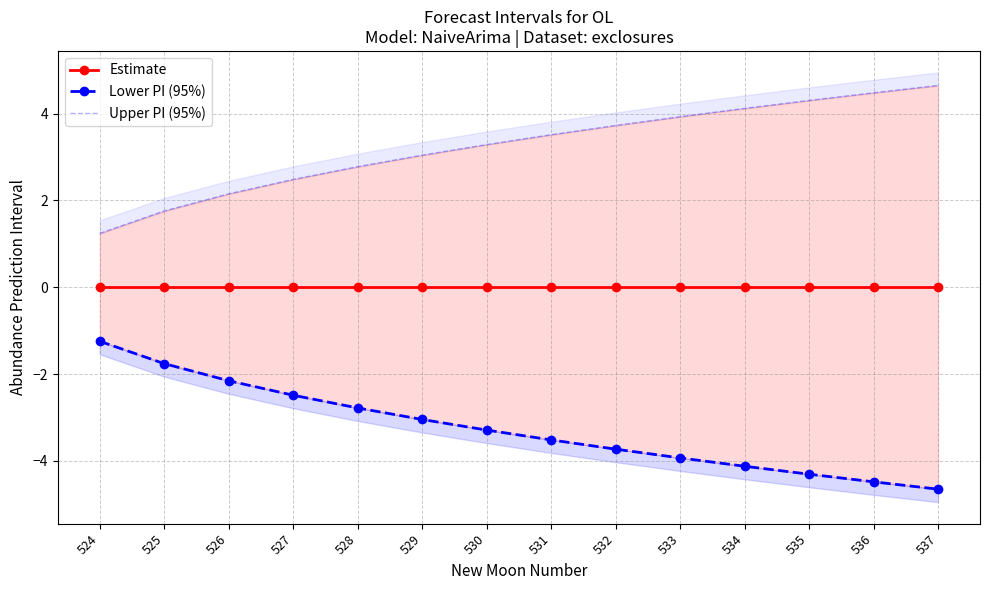

Where is Estimate nearest to the value 0?

524